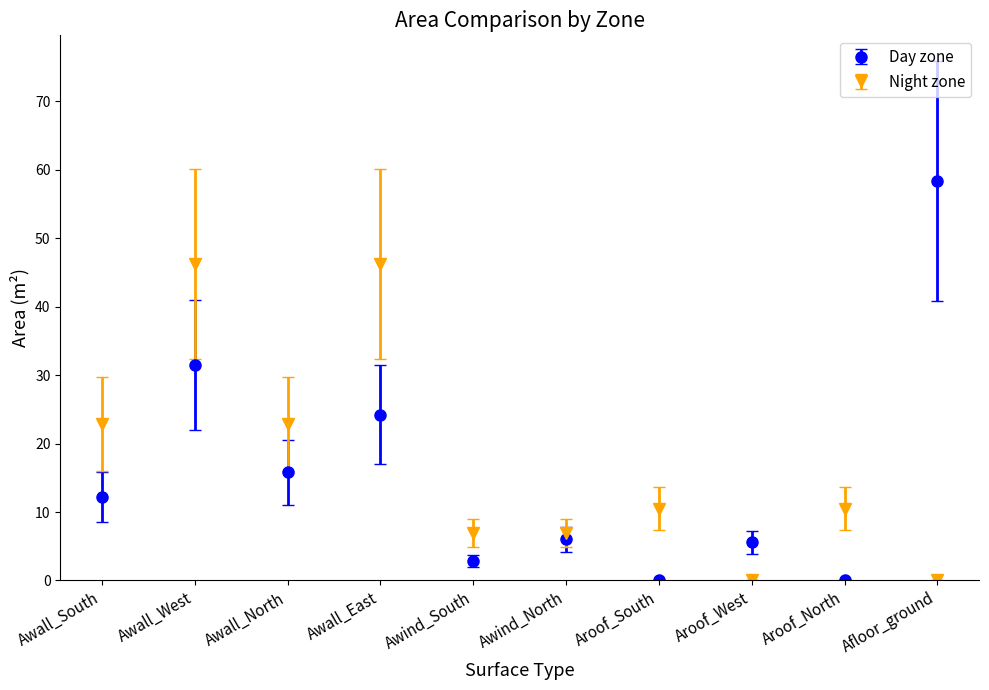

How many categories are shown in the chart?

10